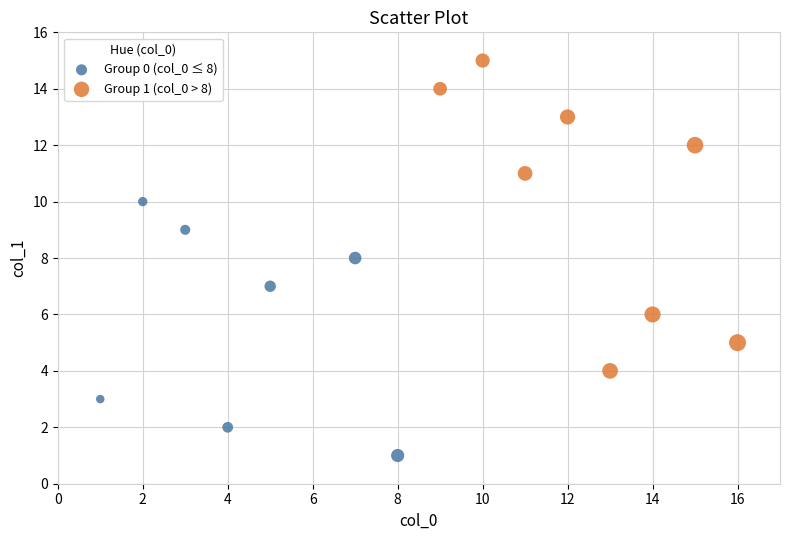

Which series has the widest spread of Y values?

Group 1 (col_0 > 8)